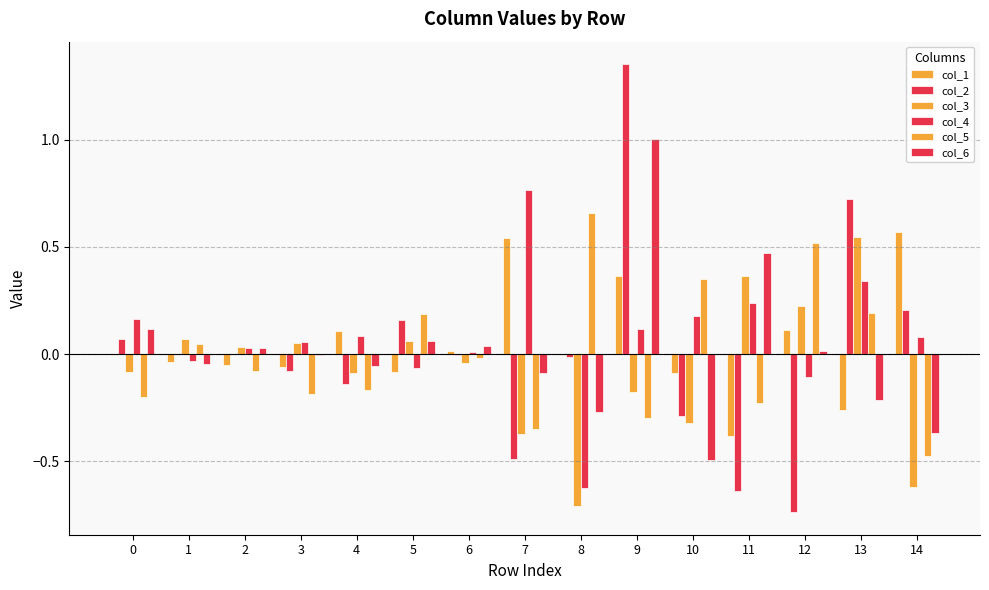

The col_6 series shows 0.1 at 0. True or false?

False